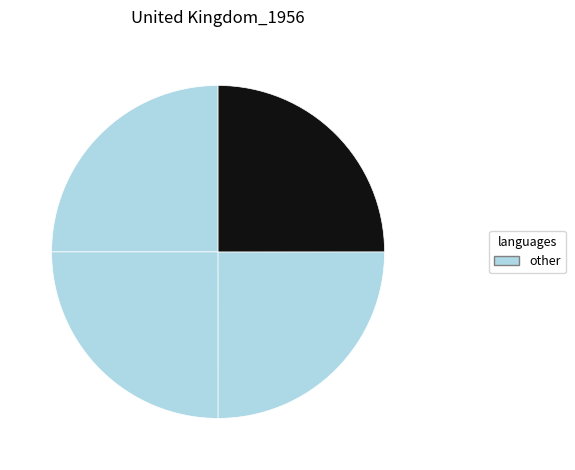

Count the number of slices in the pie.

4